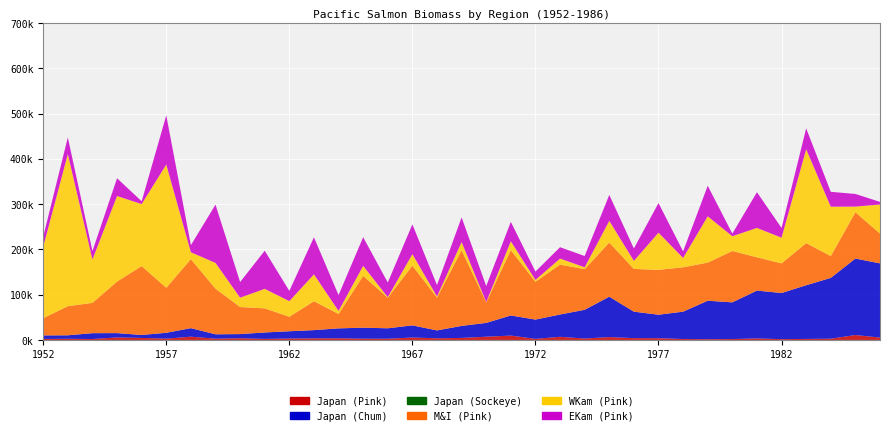

Reading right to left, extract all data points from this chart.

Japan (Pink): 5218.7	10907.8	2742.1	2268.8	1799.9	3316.8	1993.2	1672.9	2068.6	3873.9	4044.2	6367.0	3163.2	6952.7	2354.8	9661.5	7159.8	4483.3	3666.1	5393.5	2676.6	2759.8	3683.8	3537.3	3094.9	2310.7	3749.3	2770.3	7236.4	2853.1	4493.4	5559.2	2010.7	2561.0	2255.9
Japan (Chum): 163914.2	168794.5	134303.2	118576.9	101847.1	105736.5	81037.3	84975.3	60418.9	51852.2	58400.4	89179.5	63448.8	49265.7	42635.3	44393.6	30523.5	26578.8	17390.1	26877.5	23093.7	24349.9	21915.9	18184.3	16126.6	14225.3	9201.1	9711.8	18847.0	12960.0	6559.1	9532.5	12949.7	7724.8	7790.9
Japan (Sockeye): 9.3	7.6	5.8	4.1	1.8	0.0	0.0	0.0	0.0	0.0	0.0	0.0	0.0	0.0	0.0	0.0	0.0	0.0	0.0	0.0	0.0	0.0	0.0	0.0	0.0	0.0	0.0	0.0	0.0	0.0	0.0	0.0	0.0	0.0	0.0
M&I (Pink): 65874.8	102318.1	48267.2	93063.1	65442.1	73532.3	113456.3	84138.3	97974.3	99117.6	94391.6	119615.7	89657.5	110152.8	83480.3	144381.1	45173.8	166997.1	72415.9	131776.9	67474.6	114410.0	31767.8	63763.9	31978.4	53260.8	59793.2	100835.7	152335.1	99477.1	152050.3	113867.0	66958.6	64295.0	38059.1
WKam (Pink): 64112.2	12488.5	108963.8	207238.6	56773.6	64875.8	32581.9	102278.4	20598.5	82098.6	17816.3	47843.9	4222.4	13350.3	4042.9	19356.9	767.8	18126.2	2479.6	25477.3	1283.2	22113.8	6775.1	59420.7	34501.5	43114.7	20638.7	56878.9	15250.6	272094.9	137013.6	188918.7	95890.4	336016.3	157730.7
EKam (Pink): 5740.2	27912.0	32881.3	46157.1	21459.3	78824.9	5807.0	67503.5	14584.2	65386.2	27414.4	57266.6	24869.5	25118.2	18485.3	43022.0	35459.9	54502.9	25194.4	65745.3	32330.2	63269.7	34994.2	81738.8	22664.0	84183.3	34547.6	128578.7	15662.4	108625.1	6120.5	39247.2	18533.7	36620.1	22374.2